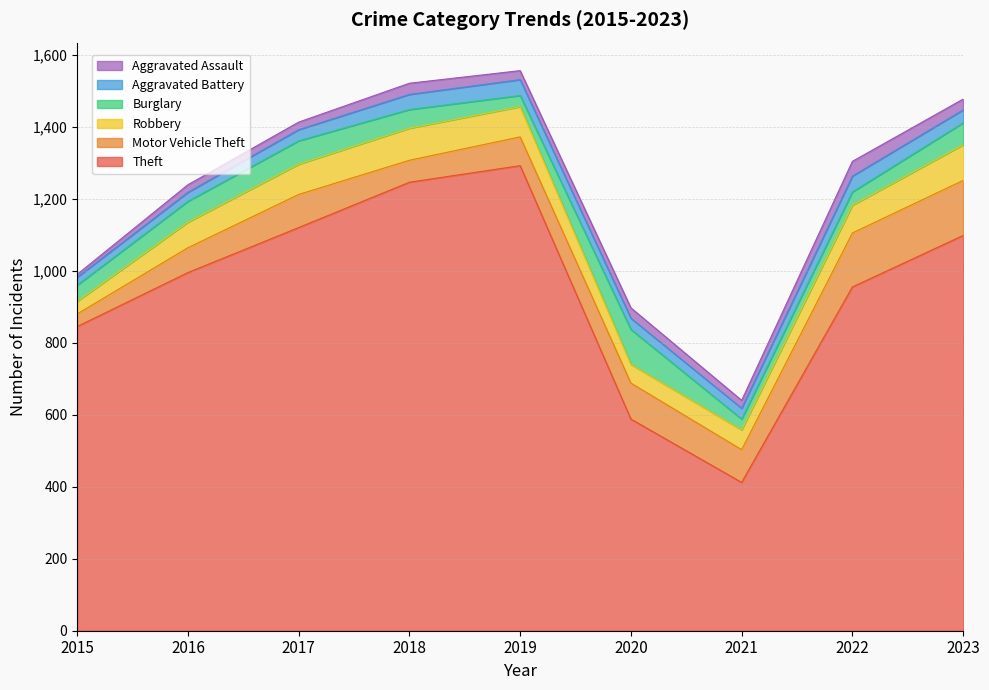

The value of Aggravated Assault at 2016 is 21. True or false?

True